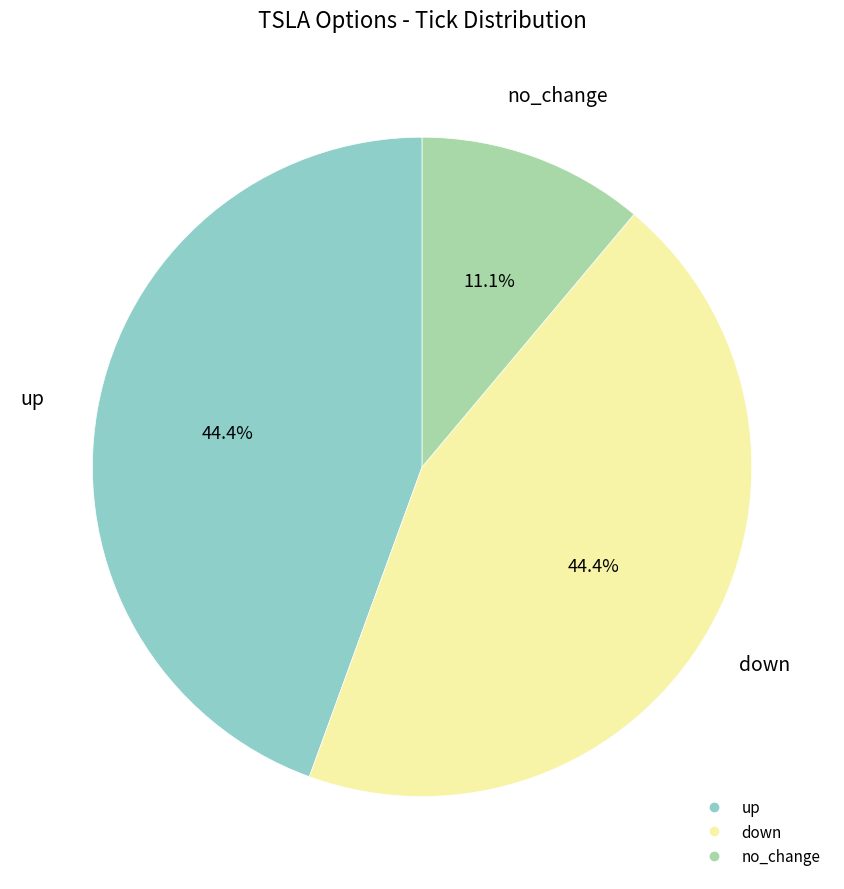

Count the number of slices in the pie.

3